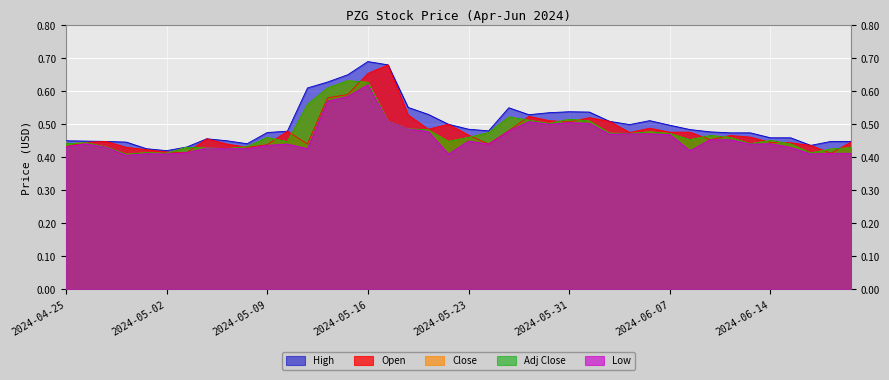

Rank the categories by Adj Close value from highest to lowest.

2024-05-15, 2024-05-16, 2024-05-14, 2024-05-13, 2024-05-28, 2024-05-31, 2024-05-29, 2024-06-03, 2024-05-17, 2024-05-30, 2024-05-20, 2024-05-21, 2024-06-06, 2024-05-24, 2024-06-04, 2024-06-05, 2024-06-07, 2024-06-11, 2024-05-09, 2024-05-23, 2024-06-12, 2024-06-10, 2024-06-14, 2024-05-22, 2024-05-10, 2024-04-26, 2024-04-25, 2024-06-13, 2024-06-17, 2024-05-08, 2024-04-29, 2024-05-03, 2024-06-21, 2024-05-06, 2024-05-07, 2024-06-20, 2024-05-01, 2024-06-18, 2024-05-02, 2024-04-30